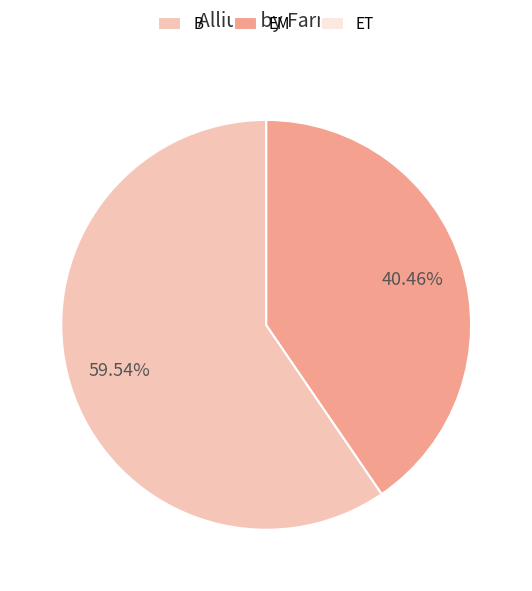

Between EM and B, which is larger?

B